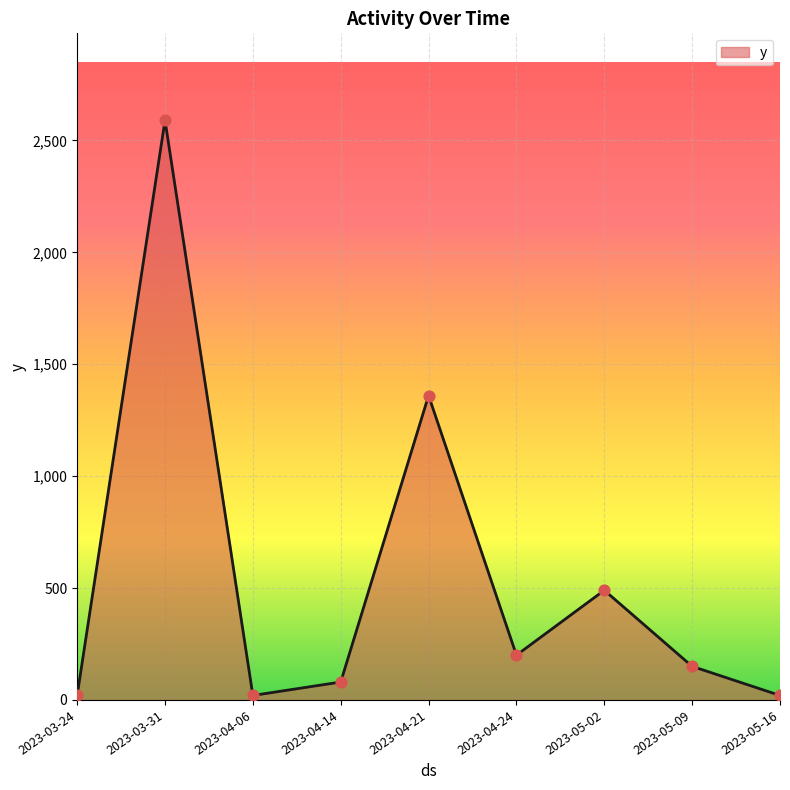

What is the change in value from 2023-04-14 to 2023-05-02?

+410